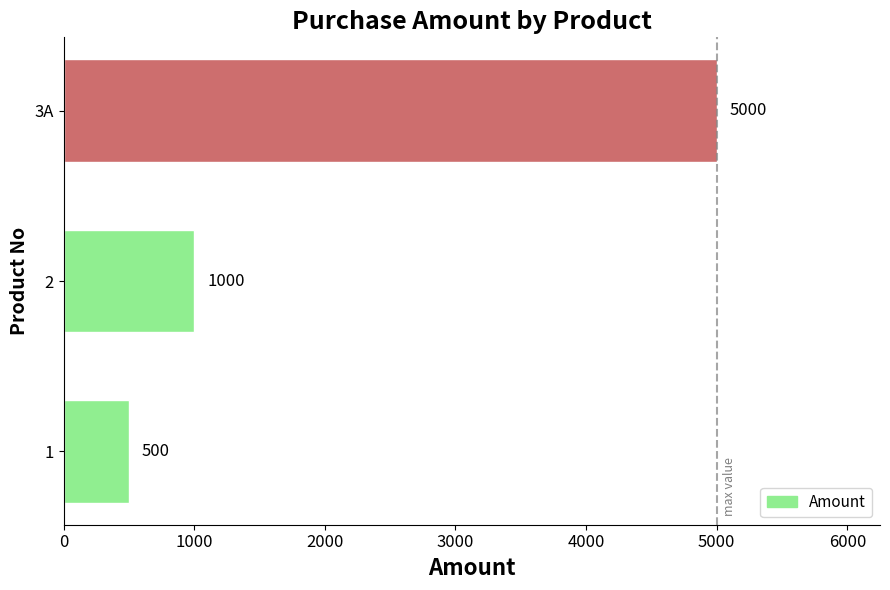

Approximately how many times larger is the value at 2 compared to 1?

2.0